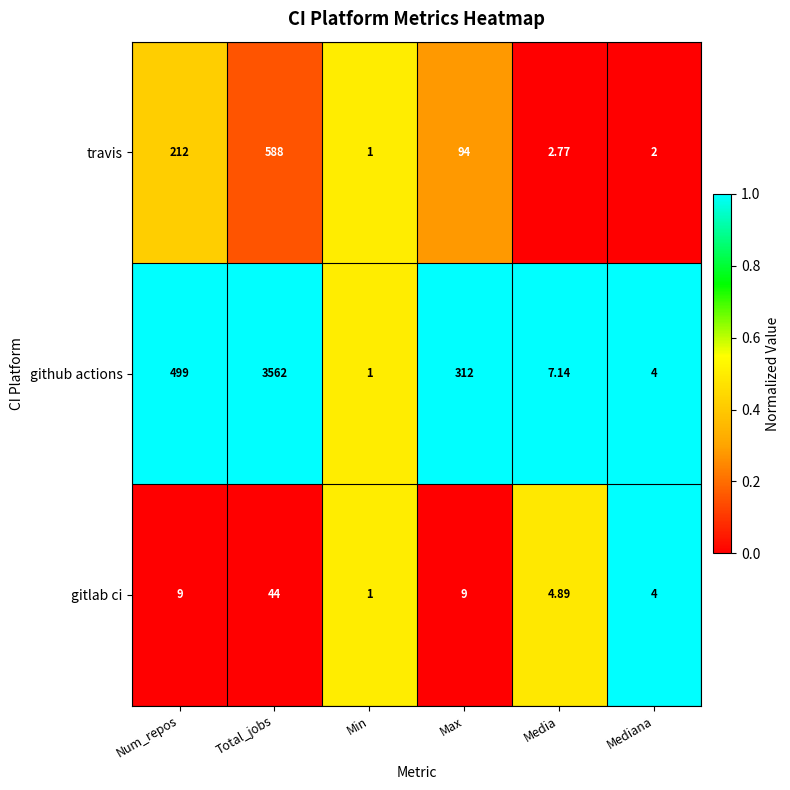

Which series has the largest total across all categories?

github actions